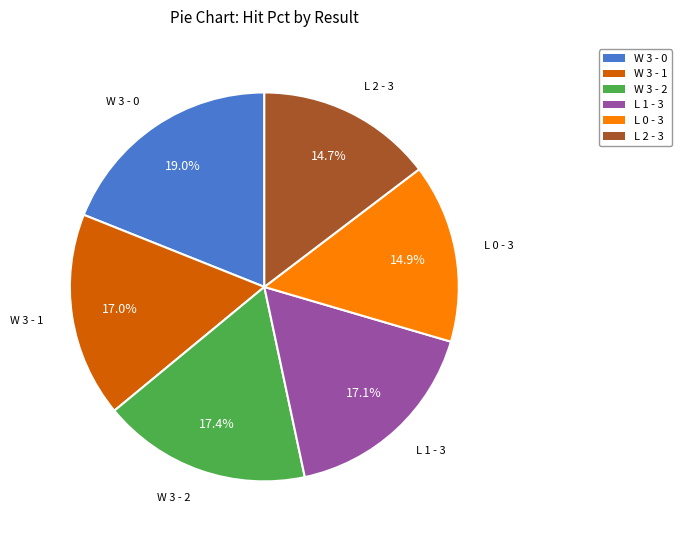

Which slice is the largest?

W 3 - 0